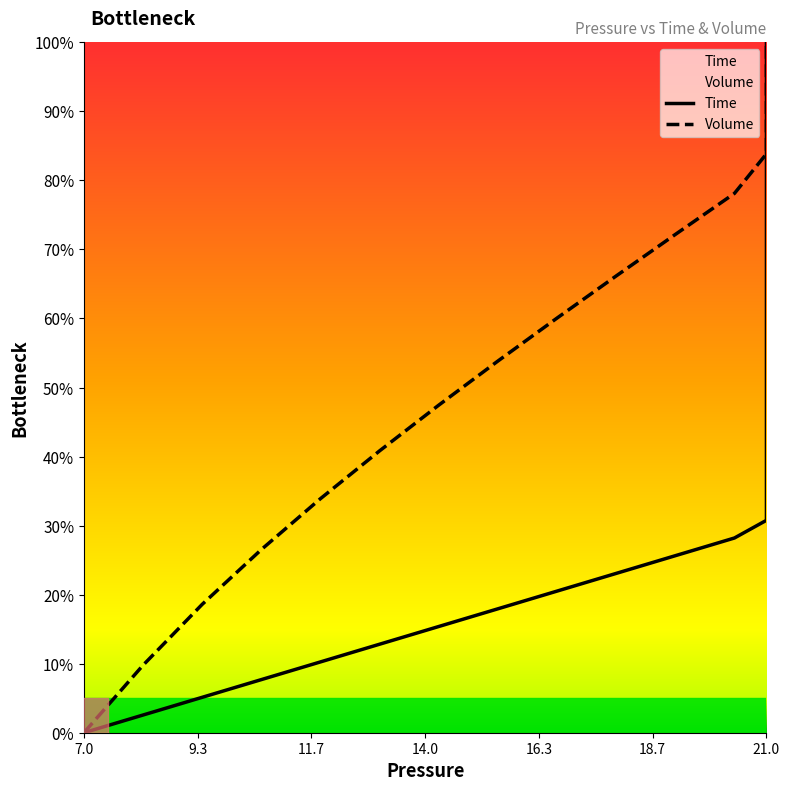

Which category has the lowest value in the Time series?

7.0